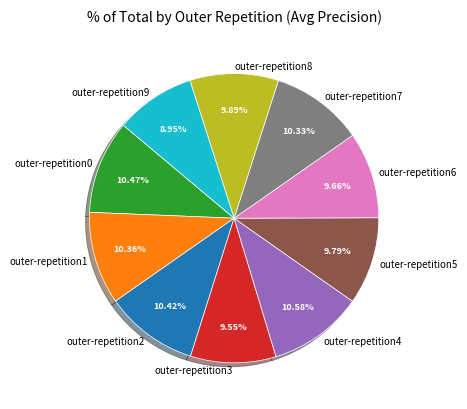

To the nearest percent, what is the combined percentage of outer-repetition1 and outer-repetition2?

21%